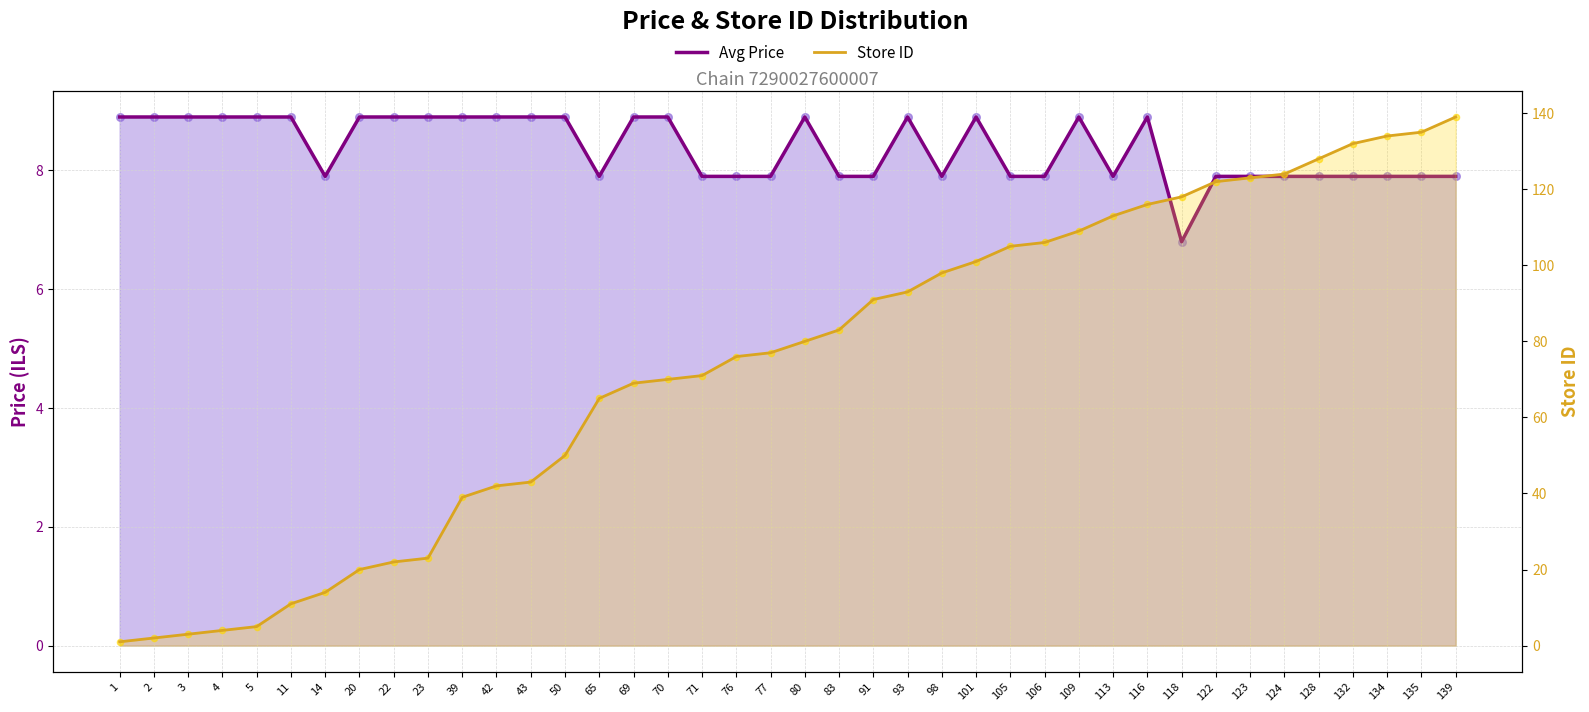

What are all the series names shown in the legend?

Avg Price, Store ID